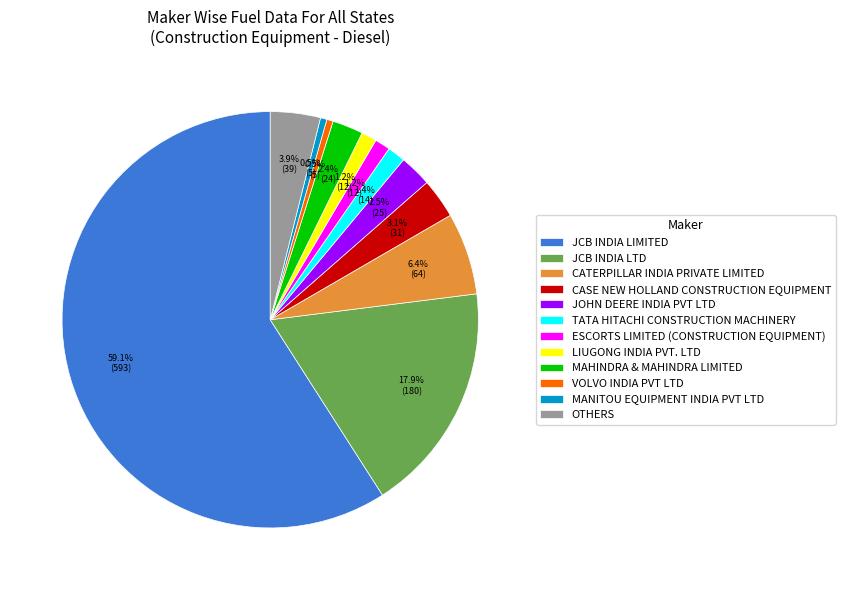

Count the number of slices in the pie.

12